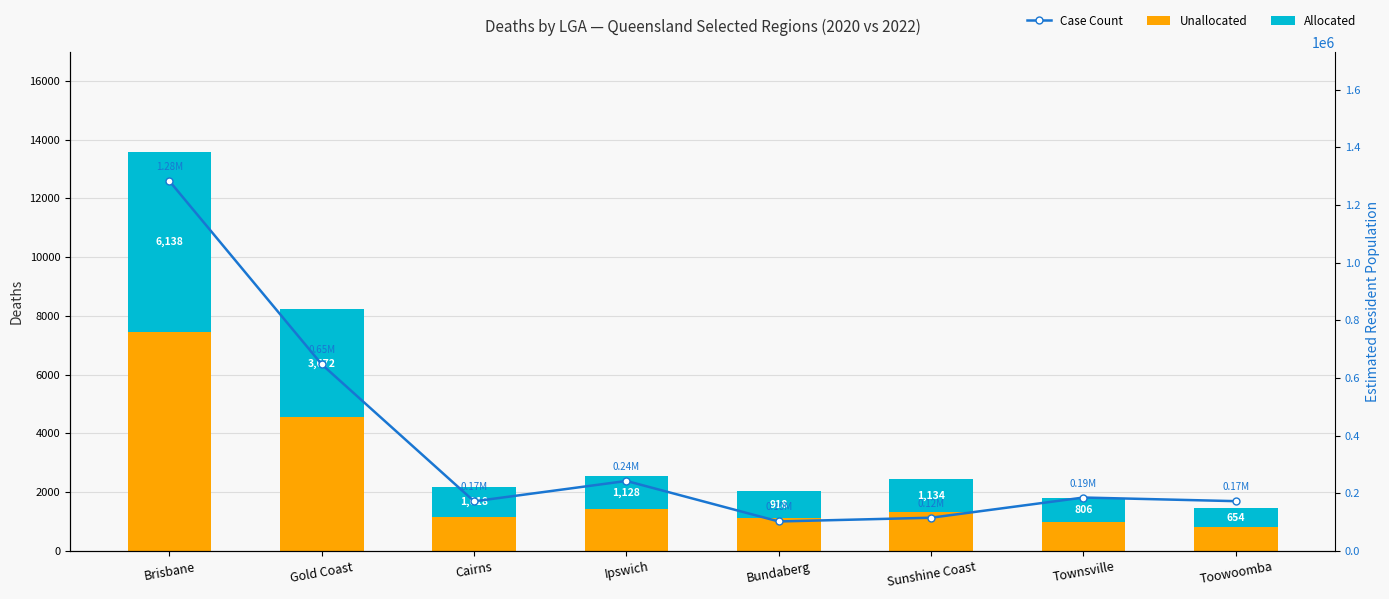

How many groups of bars are there?

8